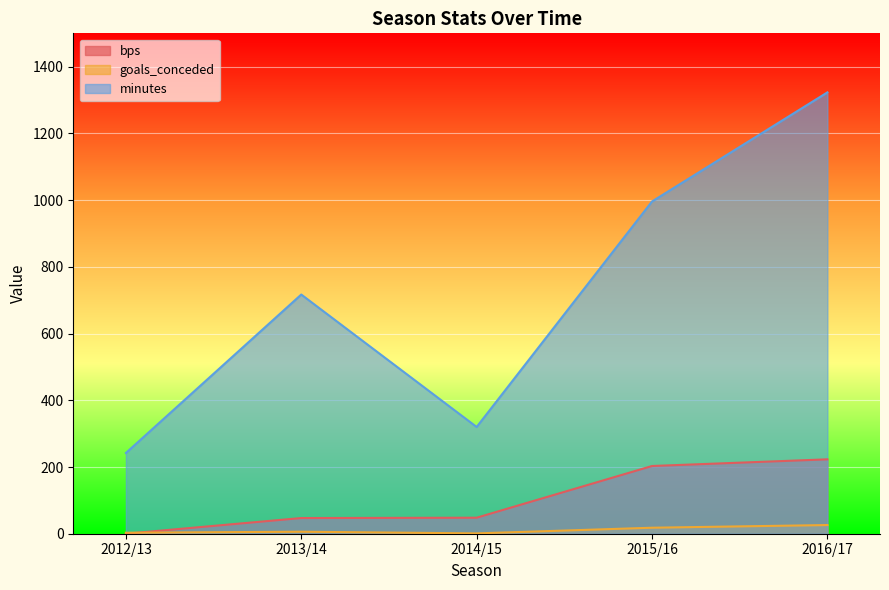

What position from the right is 2012/13?

5